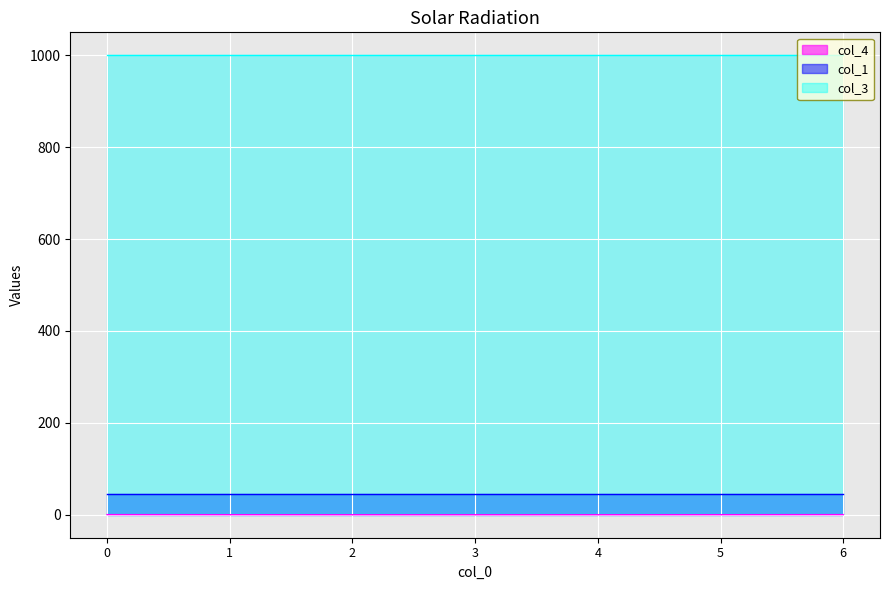

True or false: col_3 has a value of 1000.0 at 3.

True